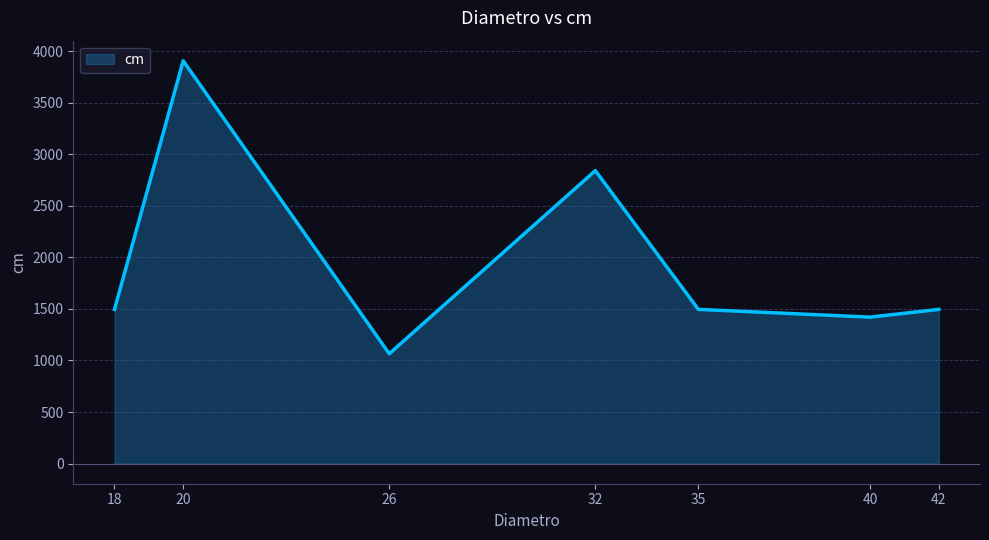

At which label is the value closest to 2485?

32